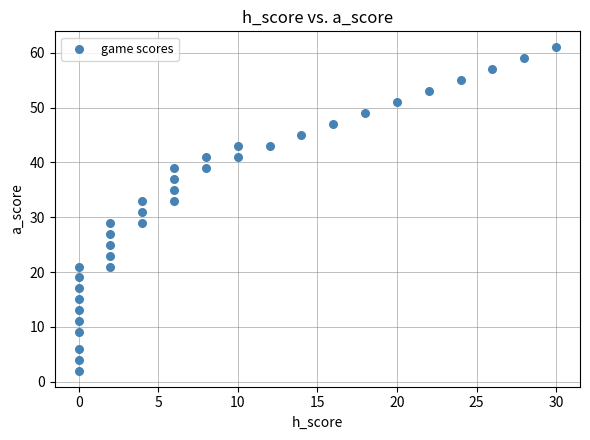

What is the range of Y values (max minus min)?

59